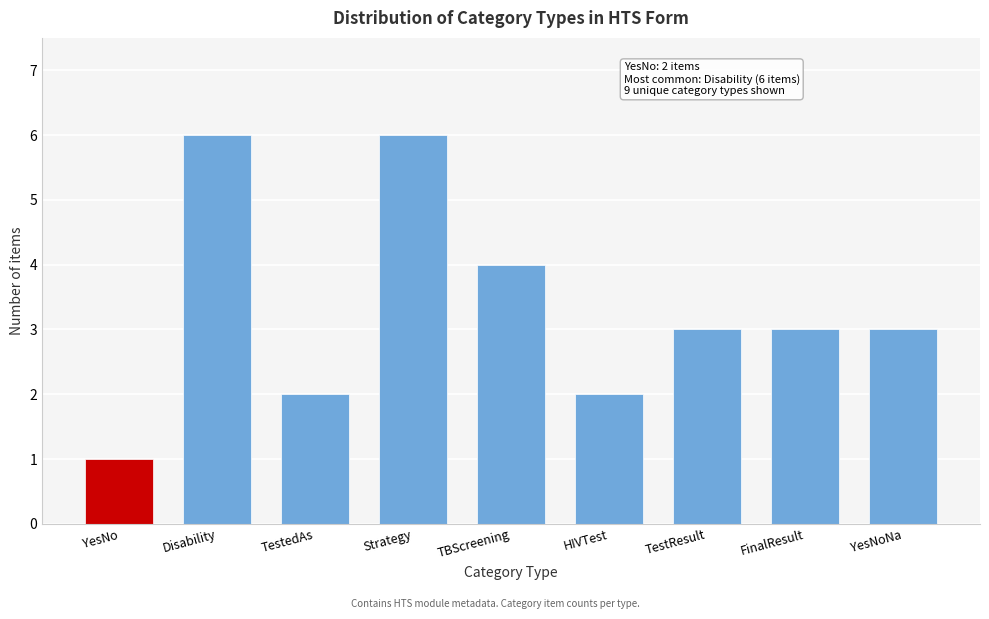

Reading left to right, extract all data points from this chart.

YesNo=1	Disability=6	TestedAs=2	Strategy=6	TBScreening=4	HIVTest=2	TestResult=3	FinalResult=3	YesNoNa=3